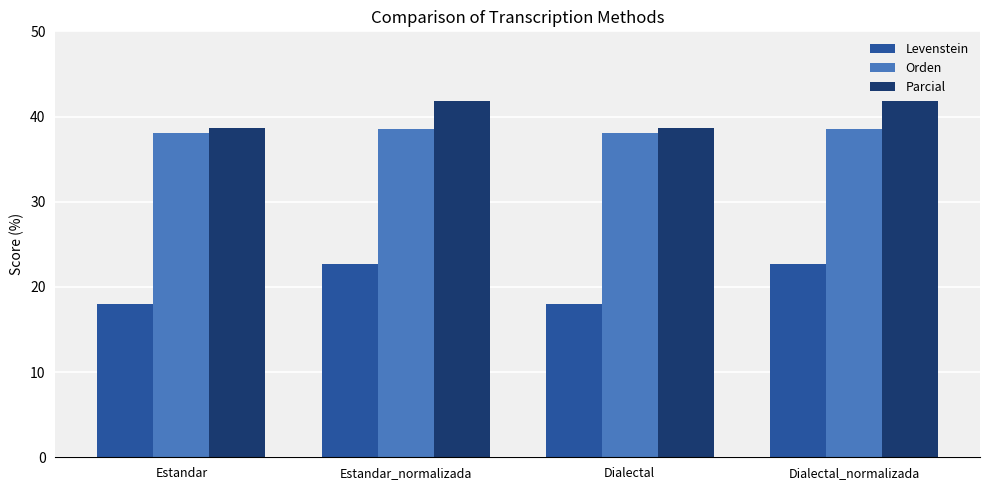

What is the smallest value displayed?

18.0